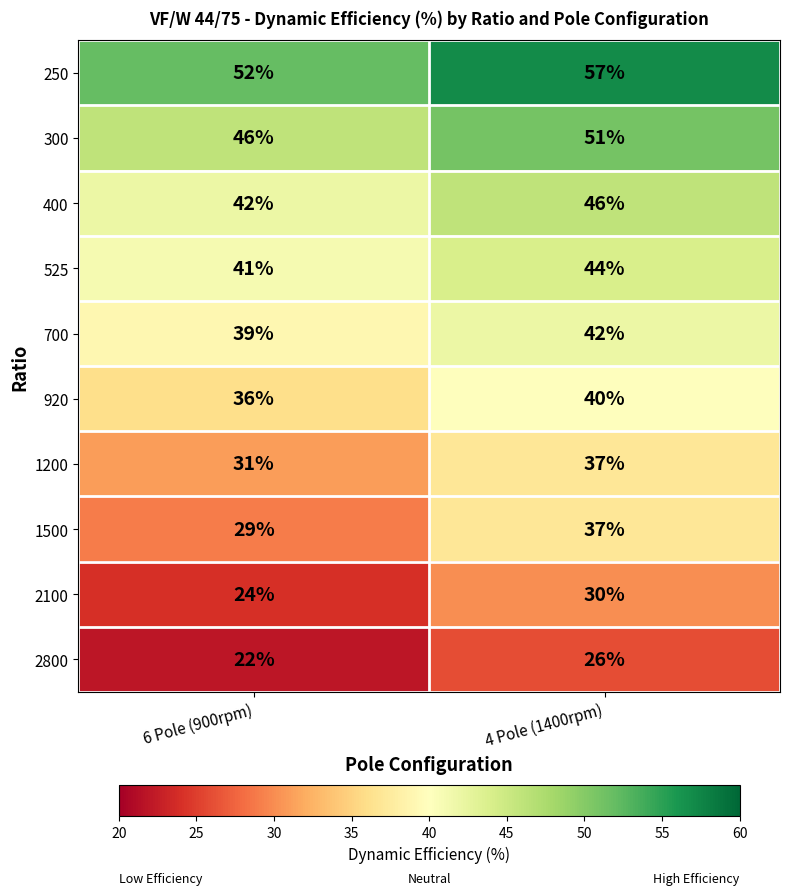

What is the minimum value shown in the chart?

22